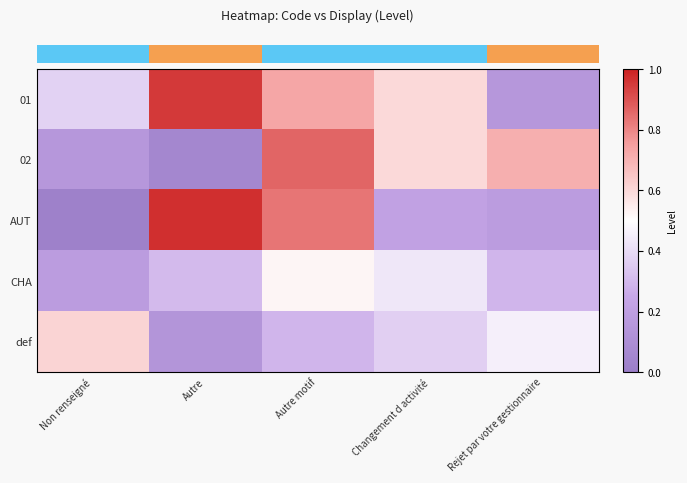

Reading left to right, transcribe all the data shown in this chart.

row_0: Non renseigné=0.4	Autre=1.0	Autre motif=0.7	Changement d activité=0.6	Rejet par votre gestionnaire=0.2
row_1: Non renseigné=0.2	Autre=0.1	Autre motif=0.9	Changement d activité=0.6	Rejet par votre gestionnaire=0.7
row_2: Non renseigné=0.0	Autre=1.0	Autre motif=0.8	Changement d activité=0.2	Rejet par votre gestionnaire=0.2
row_3: Non renseigné=0.2	Autre=0.3	Autre motif=0.5	Changement d activité=0.4	Rejet par votre gestionnaire=0.3
row_4: Non renseigné=0.6	Autre=0.1	Autre motif=0.3	Changement d activité=0.4	Rejet par votre gestionnaire=0.5